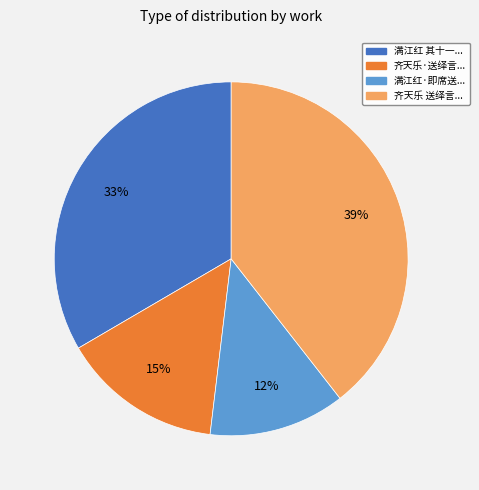

True or false: 齐天乐 送绎言... accounts for 33% of the total.

False